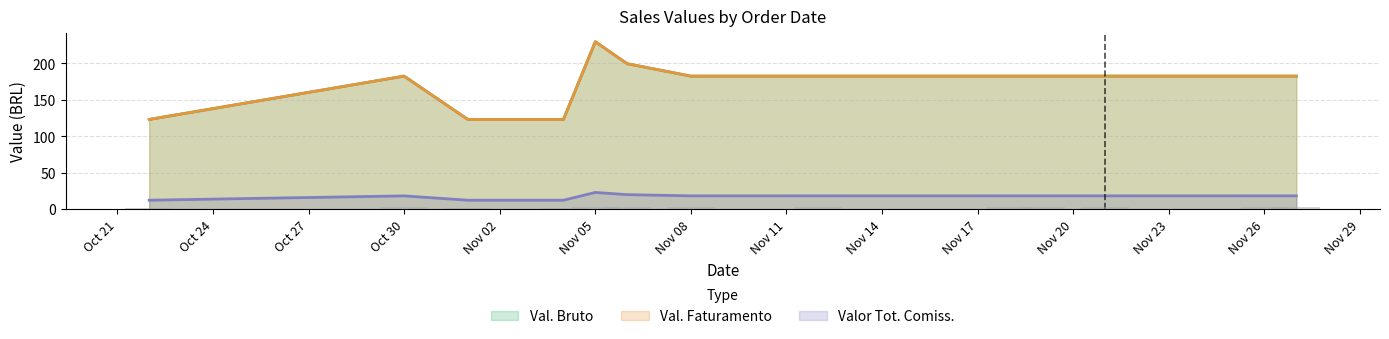

Between 05/11/24 and 04/11/24, which series saw the biggest shift?

Val. Bruto